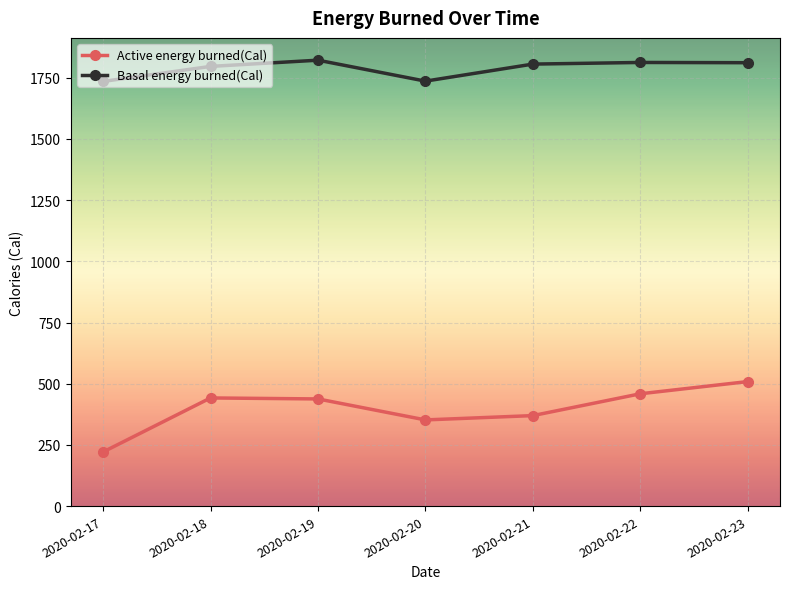

What are all the series names shown in the legend?

Active energy burned(Cal), Basal energy burned(Cal)